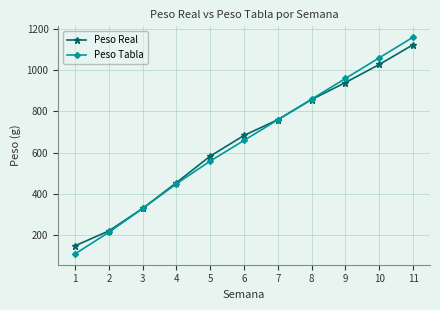

Read the Peso Real value at 6.

684.0